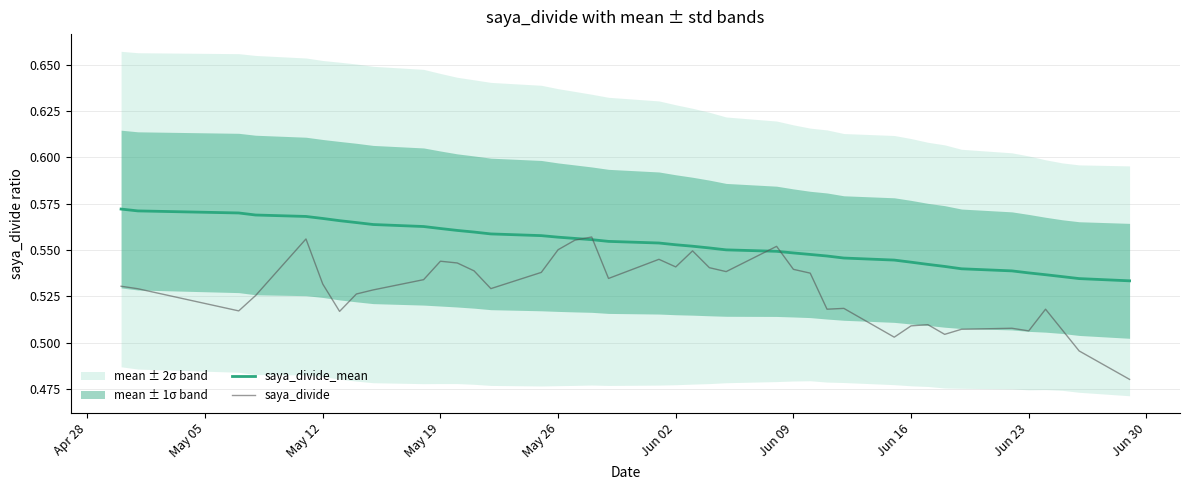

Is it true that saya_divide_mean equals 0.7 at Jun 23?

False